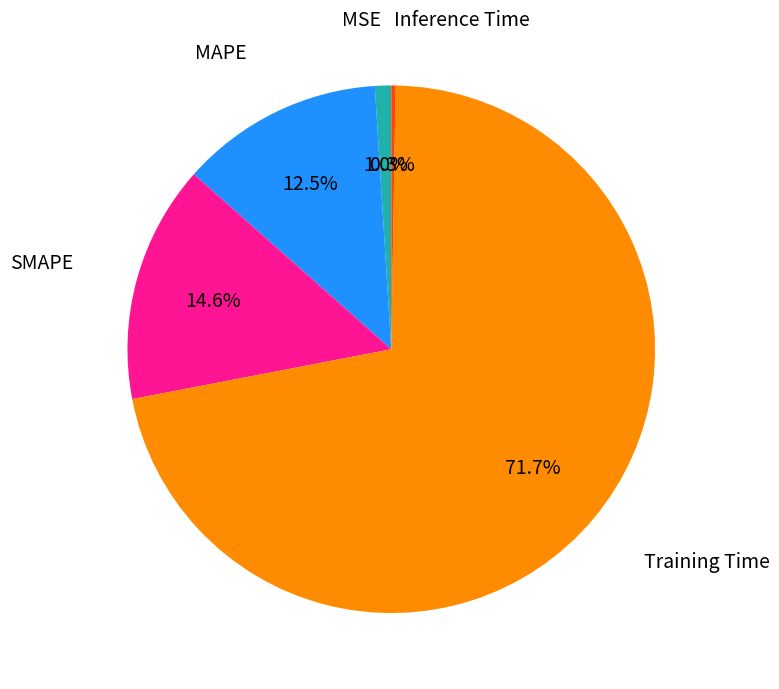

Is there a majority slice in this chart?

Yes